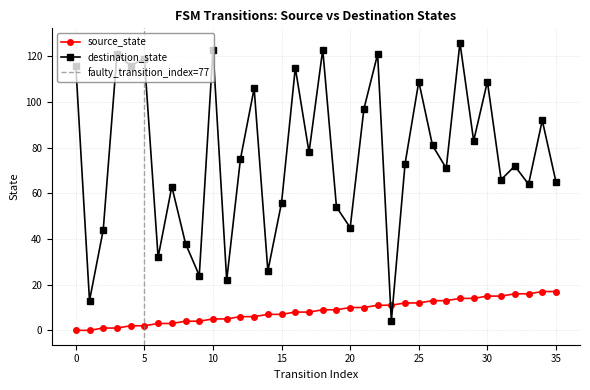

Count the number of categories in the chart.

36